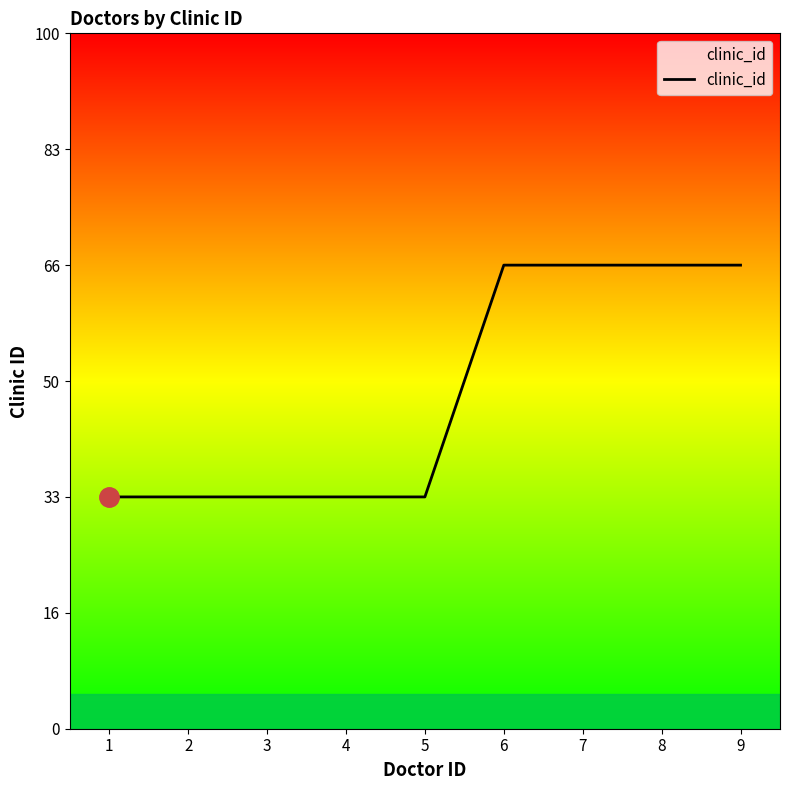

Does the chart display data point markers on the line(s)?

No